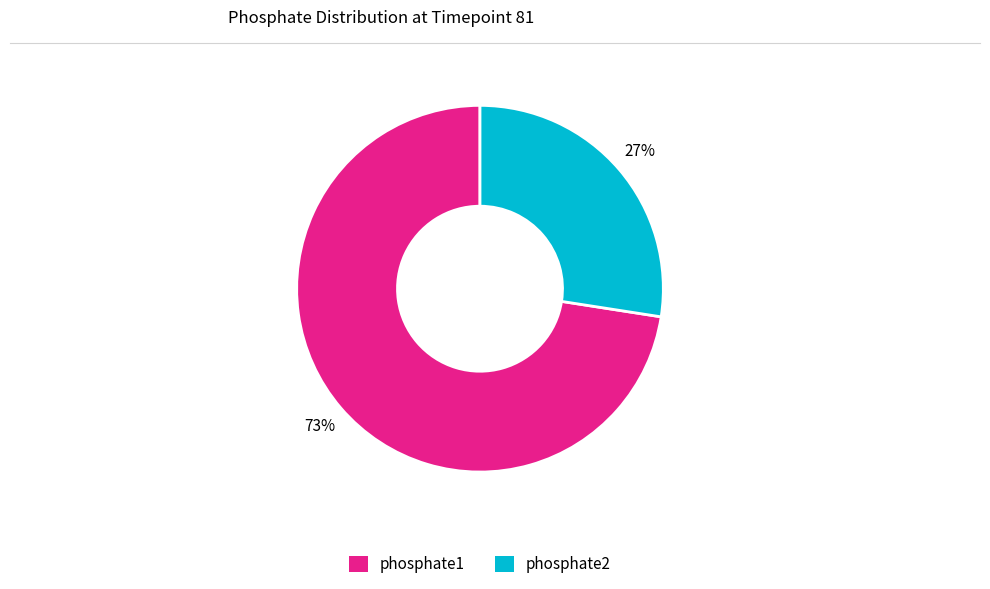

Between phosphate1 and phosphate2, which is larger?

phosphate1